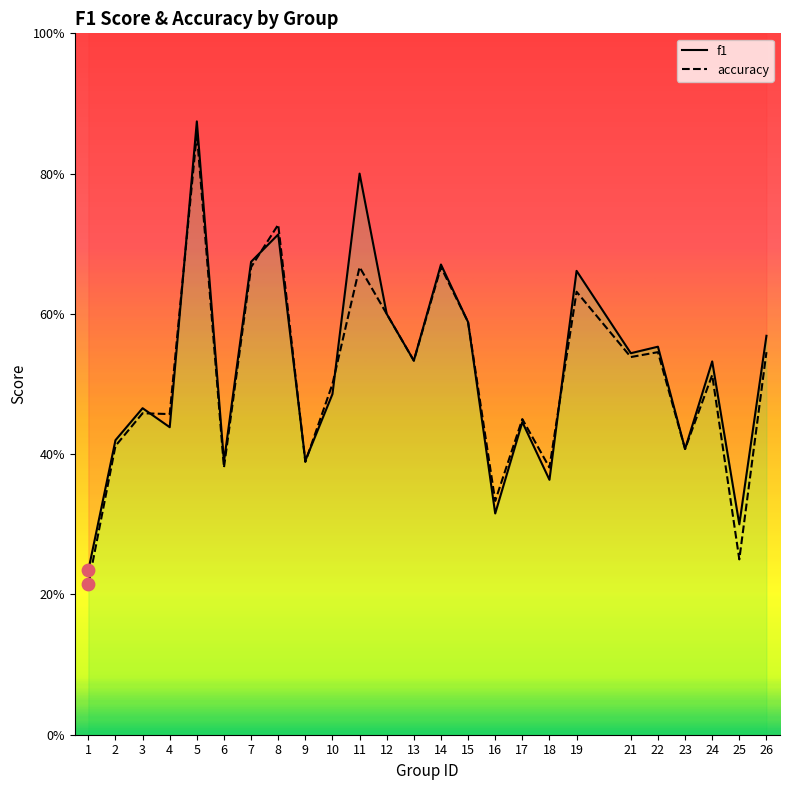

Is the value of f1 at 19 greater than the value of accuracy at 3?

Yes